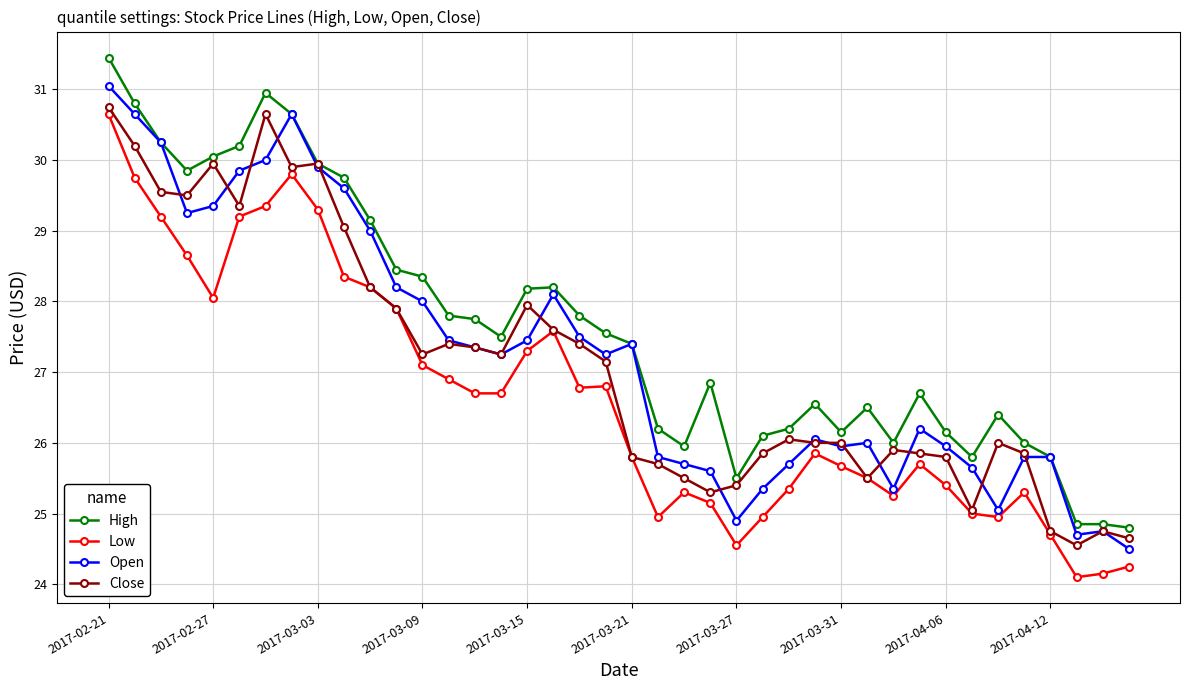

What is the value of the Close point at the 18th from the left?

27.6